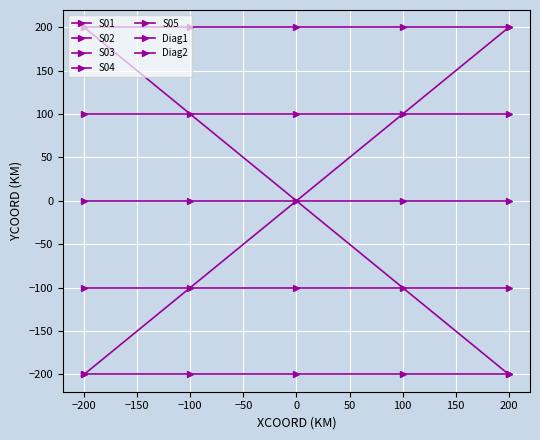

The S01 series shows 281 at 200. True or false?

False